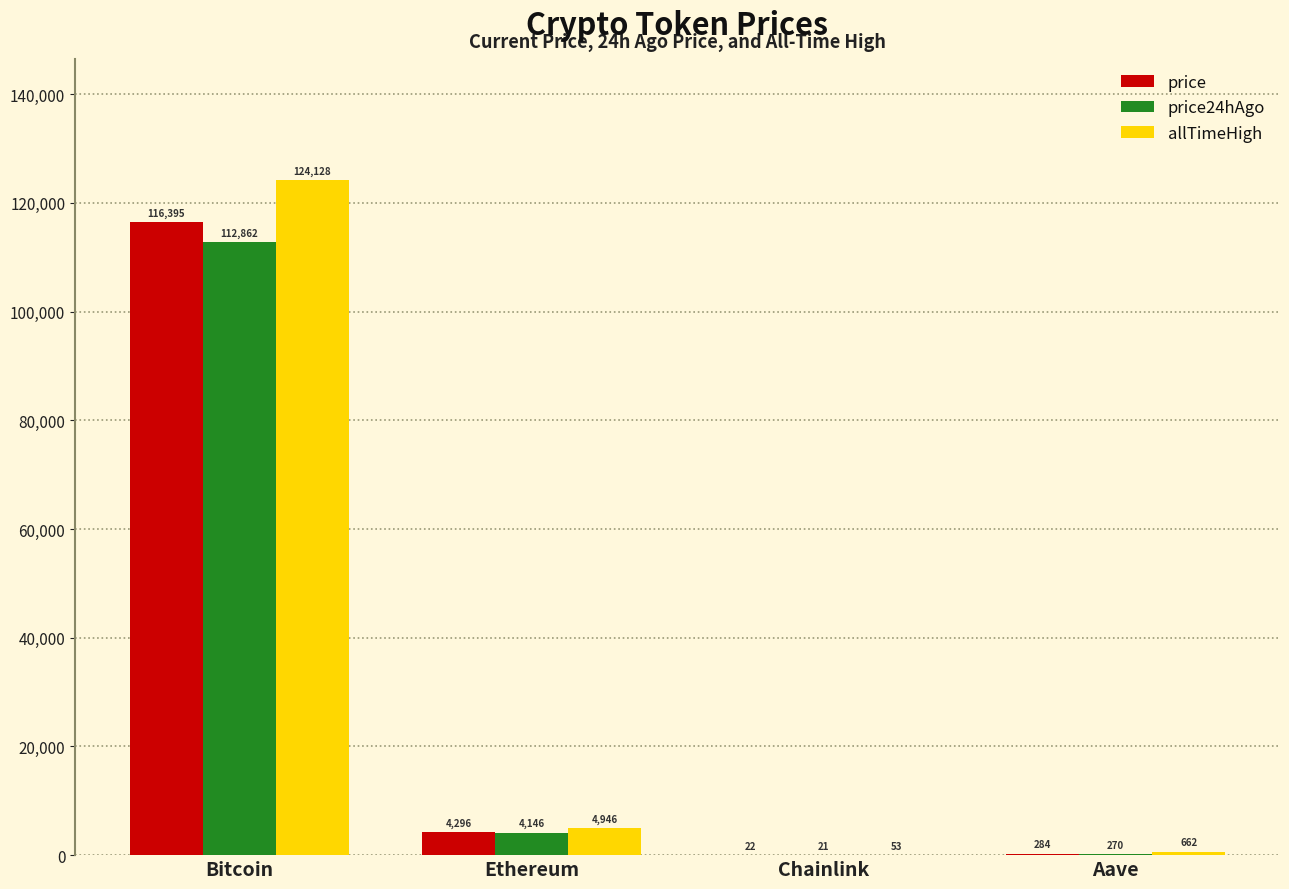

Which category has the highest value in the price series?

Bitcoin